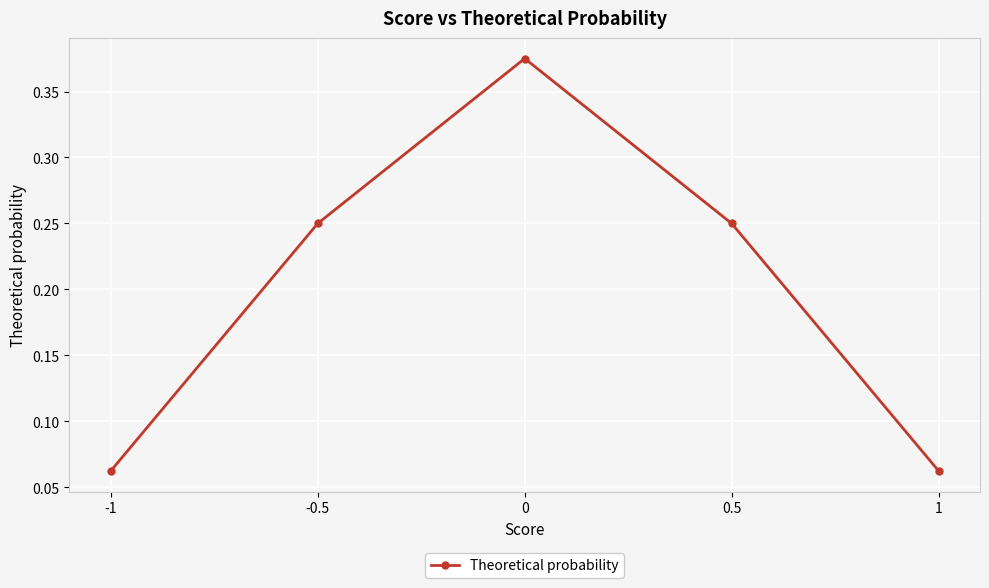

True or false: the data has more than 0 interior local peaks.

True